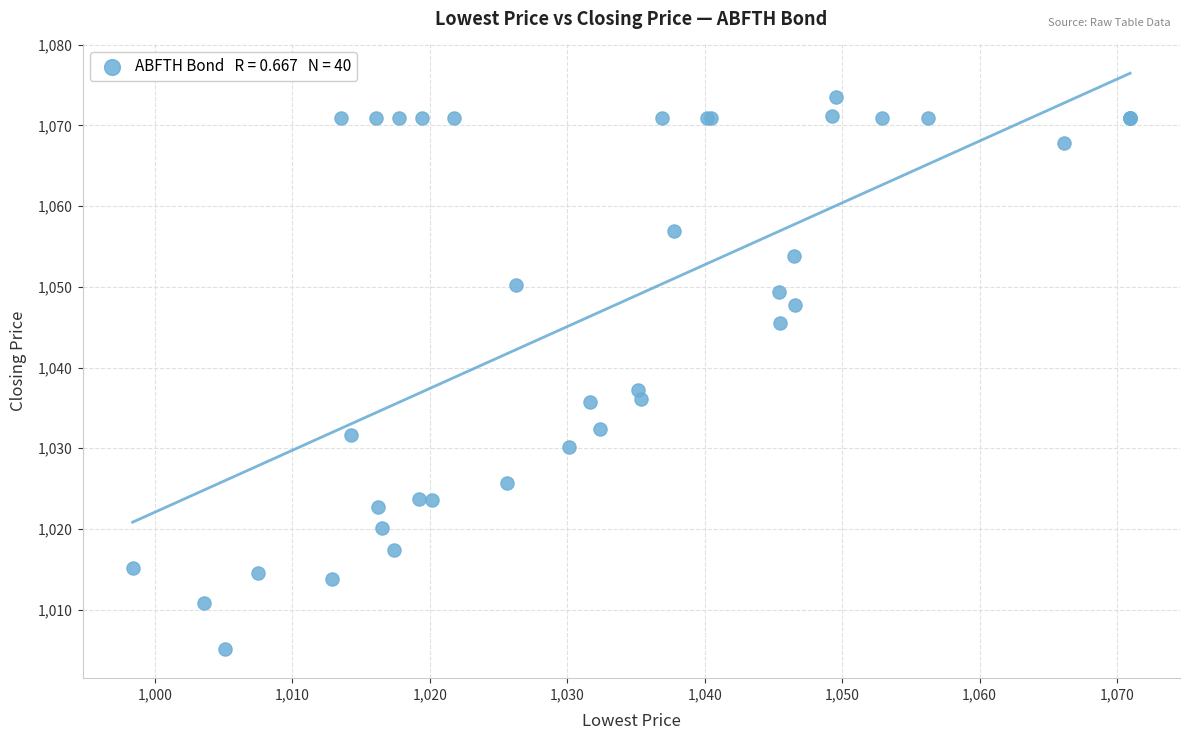

What Y value in the scatter plot is closest to 1039?

1037.2